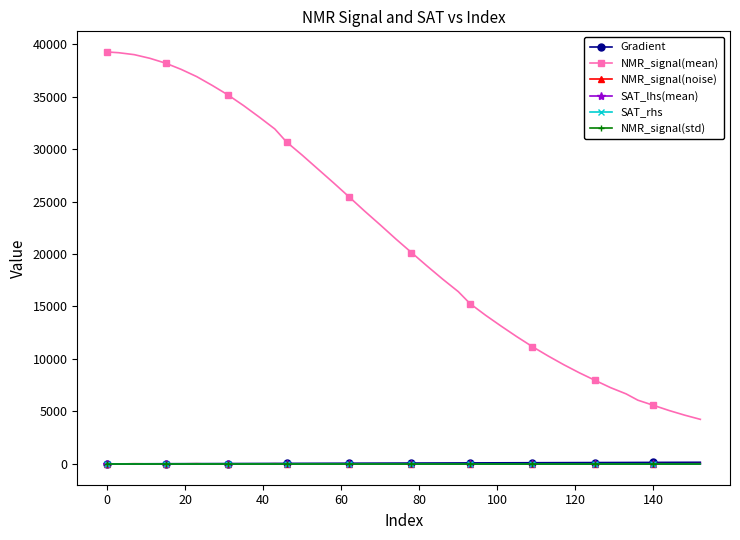

What is the minimum value shown in the chart?

-21.6